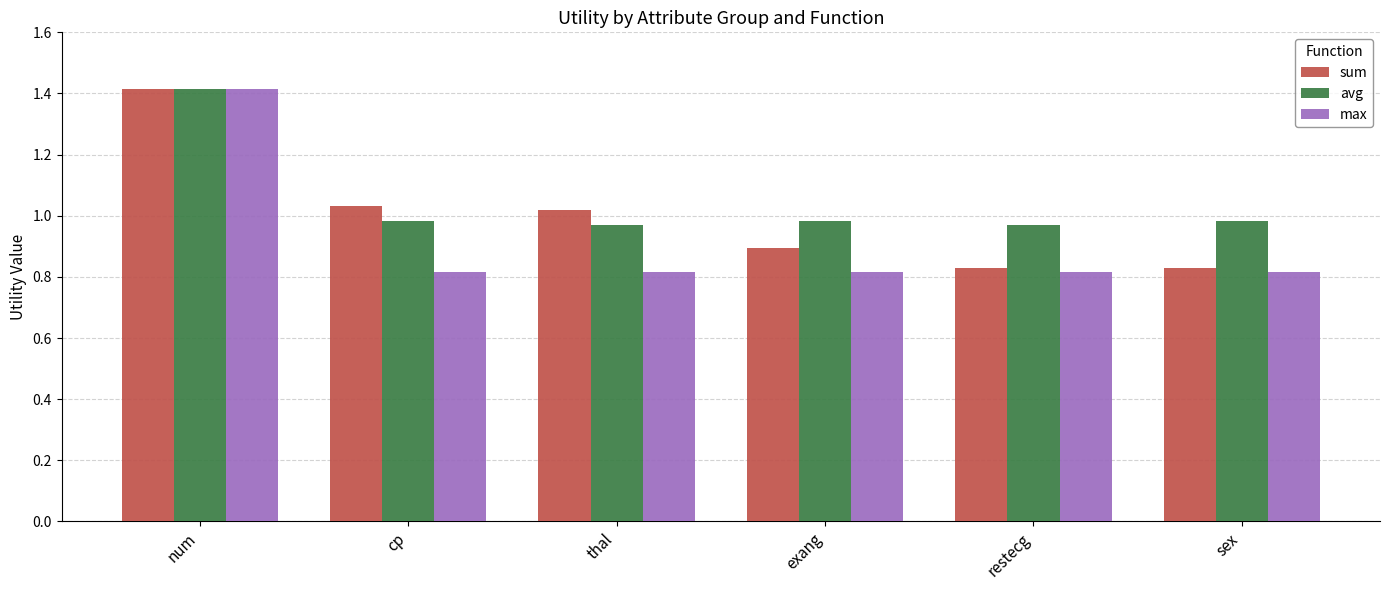

Which label corresponds to the largest value in the chart?

num